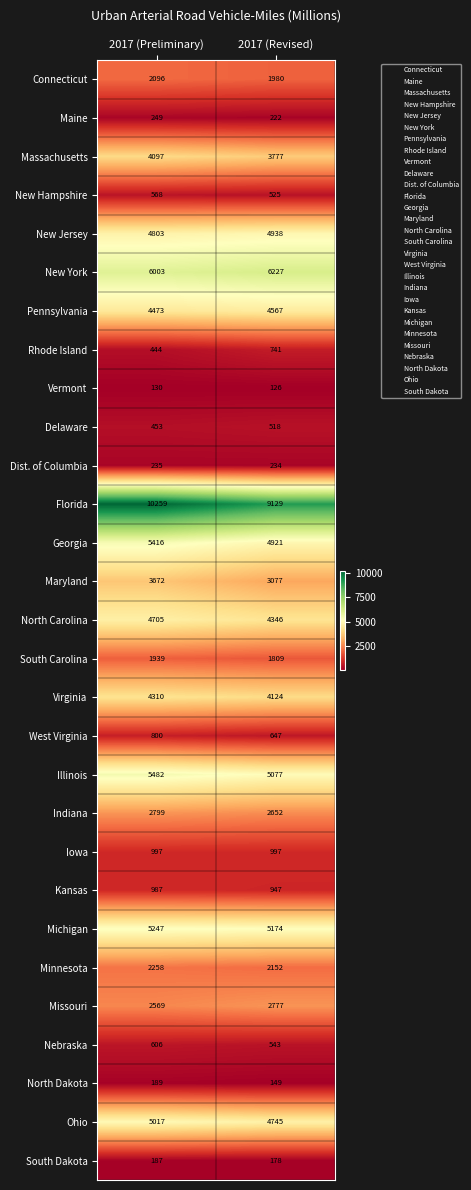

What is the total value across all series at 2017 (Preliminary)?

80990